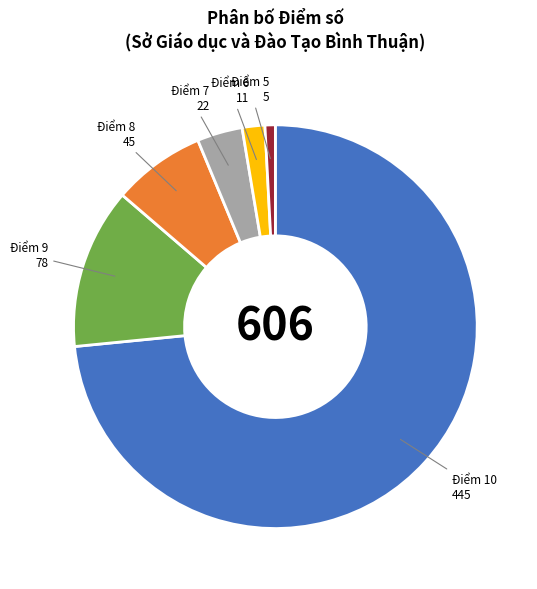

Does any single category account for the majority?

Yes